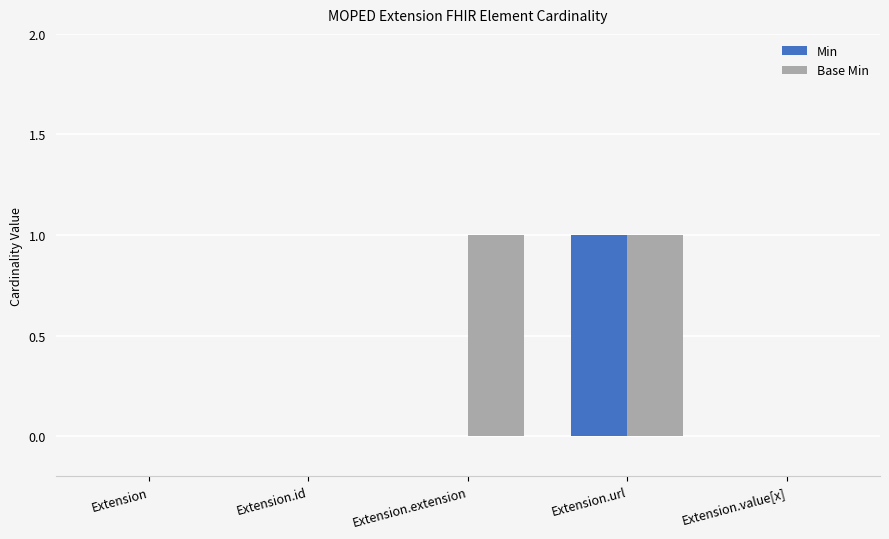

What are all the series names shown in the legend?

Min, Base Min